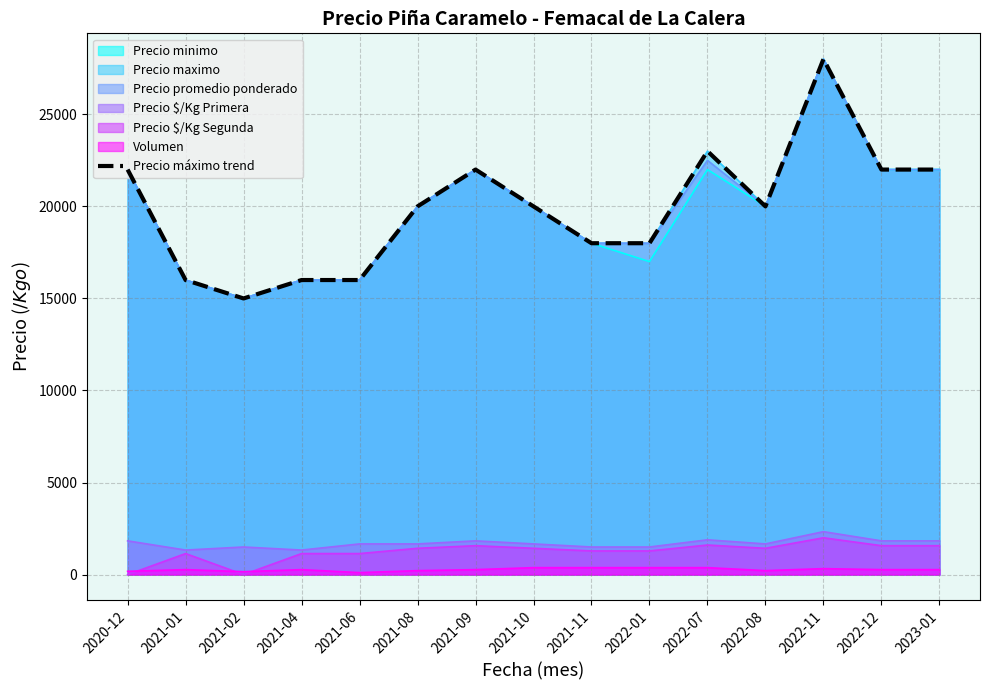

What is the label of the 8th point from the right?

2021-10